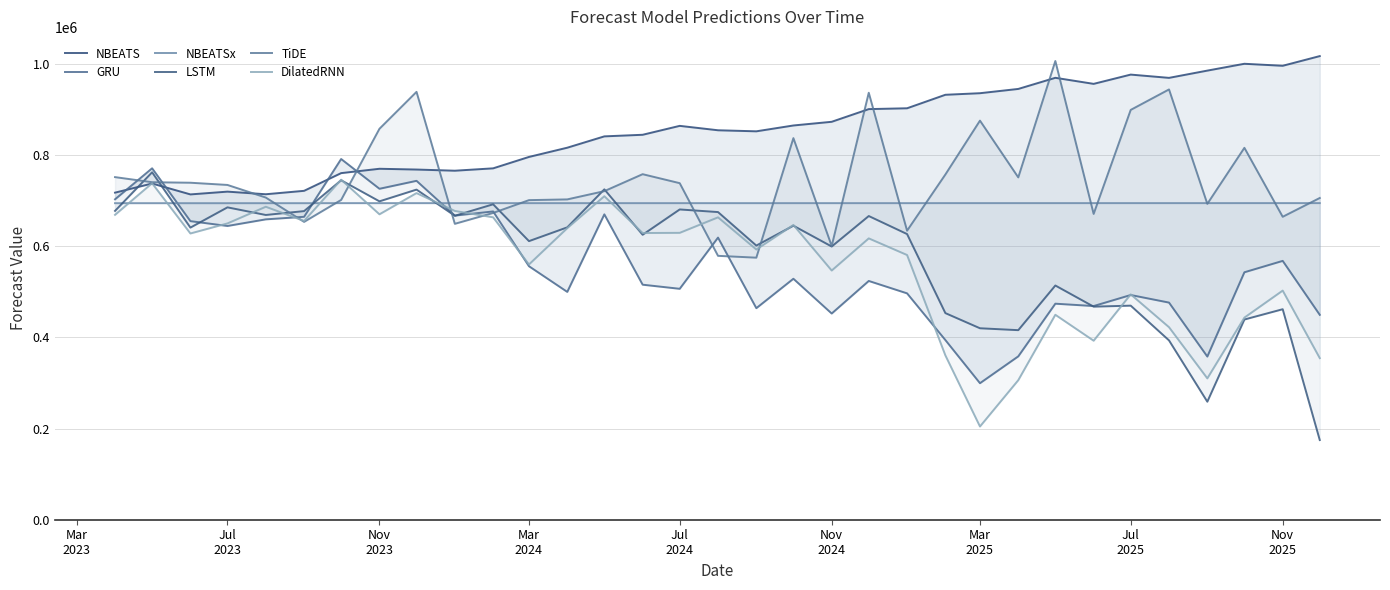

Reading left to right, extract all data points from this chart.

NBEATS: 717939.5	737984.6	714080.4	720170.8	714426.8	721942.6	760817.8	770357.1	768675.8	766095.0	771294.9	796333.6	816603.7	841476.3	844972.2	864543.5	854875.2	852564.1	865379.6	873475.0	901319.5	903129.3	932767.8	936219.7	945596.2	970026.6	956736.1	977081.6	969903.2	985819.6	1000836.9	996412.0	1017692.2
GRU: 703314.6	771367.3	655399.7	644811.5	659332.8	664916.5	791763.1	726435.8	743885.0	667566.8	676693.0	556443.0	500096.5	670291.0	515908.0	506898.1	619283.0	464356.4	528930.5	452645.3	524110.8	496905.2	394356.5	299669.6	358593.2	474209.4	469036.0	493260.3	476619.0	358136.8	543173.3	568174.5	449708.5
NBEATSx: 694808.6	694809.1	694803.2	694807.6	694814.9	694811.3	694900.2	694895.8	694895.2	694900.4	694905.4	694907.3	694905.4	694903.0	694890.4	694896.1	694895.0	694894.7	694898.4	694891.1	694901.9	694892.3	694938.9	694944.4	694941.2	694938.2	694946.6	694939.2	694948.9	694936.4	694966.6	694975.9	694971.9
LSTM: 677888.2	762660.8	641196.8	685673.9	668939.5	677450.4	745166.1	698858.5	724638.0	667187.9	692391.6	611534.4	641781.1	725215.7	625502.8	681069.9	675330.8	601771.1	645382.5	599696.4	666608.1	627053.5	453525.1	420268.2	416097.1	514114.7	467717.4	469923.2	393612.3	259058.0	439473.4	462054.2	174879.9
TiDE: 752032.2	740831.3	739713.4	734848.6	707213.0	653780.5	701967.9	858133.9	939188.3	649517.1	673420.2	701507.4	703121.4	721222.4	758470.9	738764.4	579250.6	575219.1	837614.4	600785.9	937203.6	634398.5	757758.7	876018.7	751430.9	1006890.6	671240.2	899567.4	944501.6	693352.3	816318.5	664963.8	706217.1
DilatedRNN: 669235.4	738581.4	628325.8	650425.0	686990.1	655860.4	746407.6	670392.5	716985.6	677788.0	663782.2	560297.2	640033.7	710135.9	629337.2	629725.3	663736.2	593151.8	647063.9	546995.1	617552.2	581055.7	360731.5	204635.6	306275.2	449873.1	392925.5	494677.4	422580.6	310254.9	443622.1	502953.8	354701.0